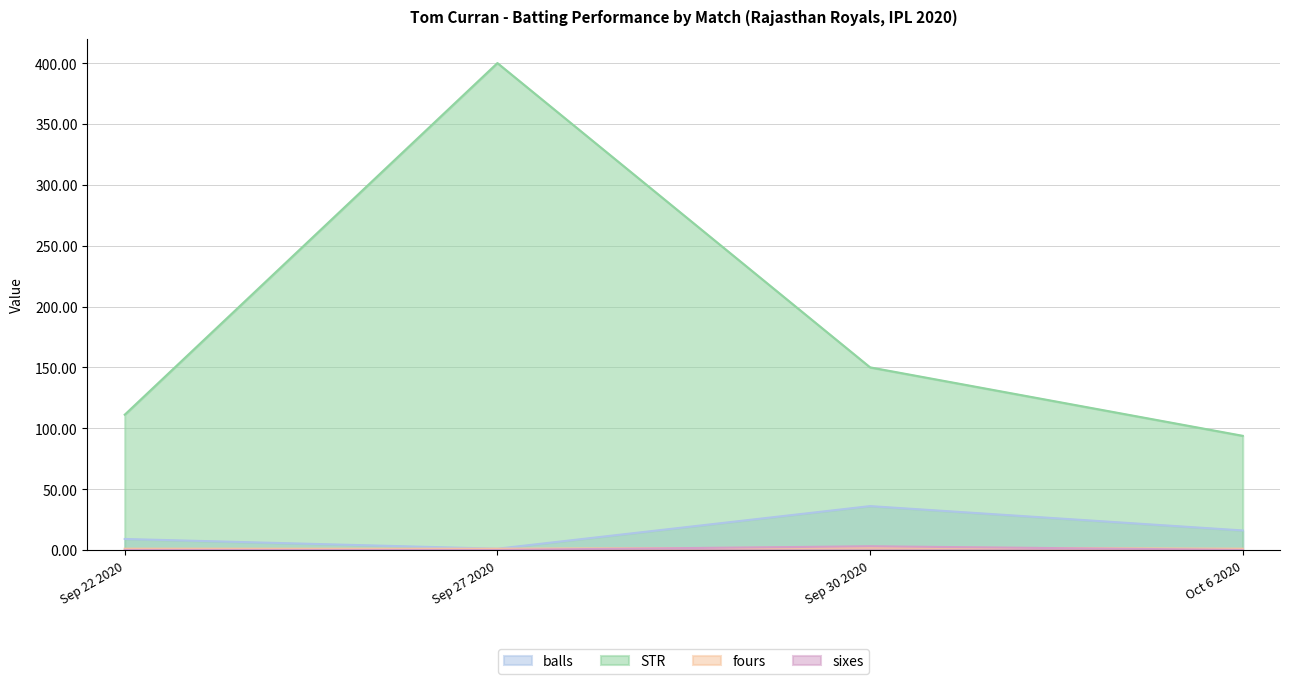

Read the fours value at Sep 22 2020.

1.0